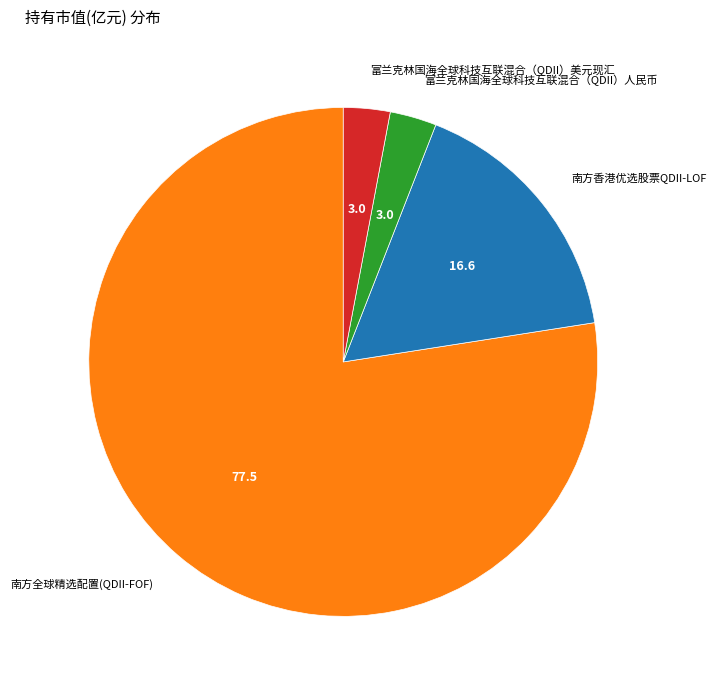

Which category has the biggest portion of the pie?

南方全球精选配置(QDII-FOF)